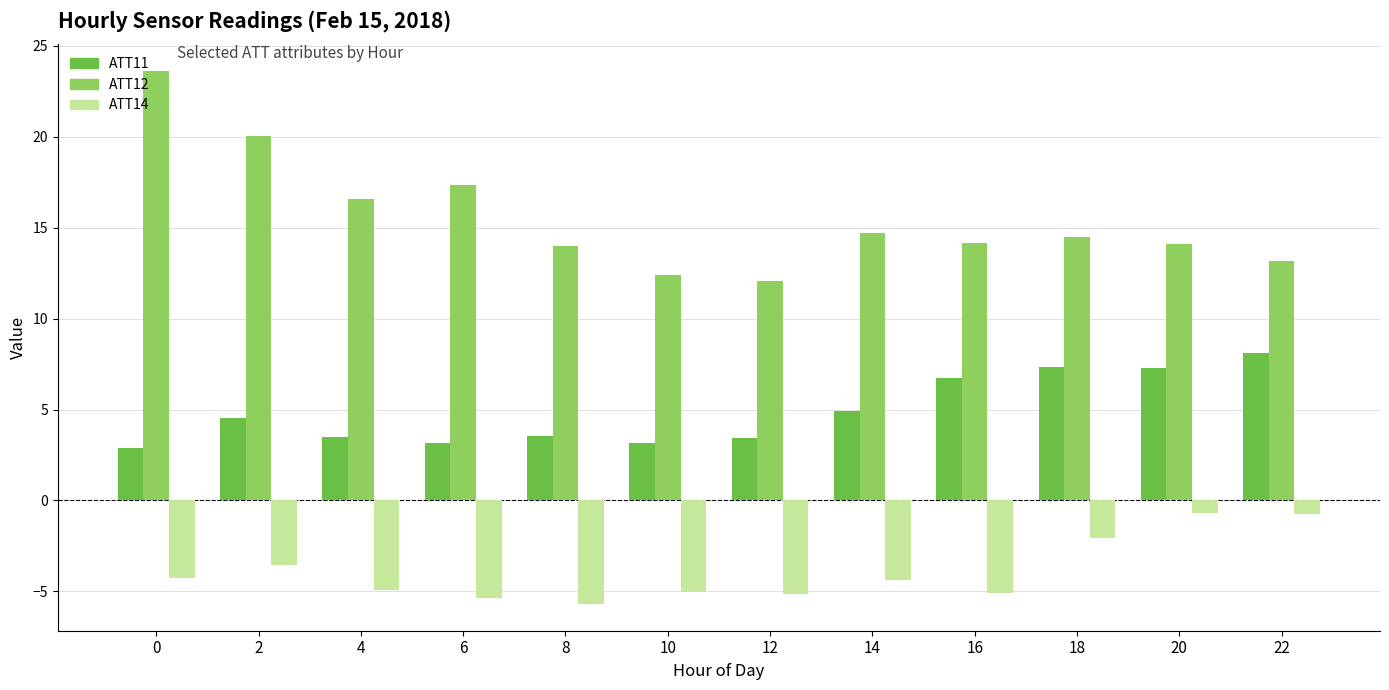

How many data points in ATT14 are less than -4?

8